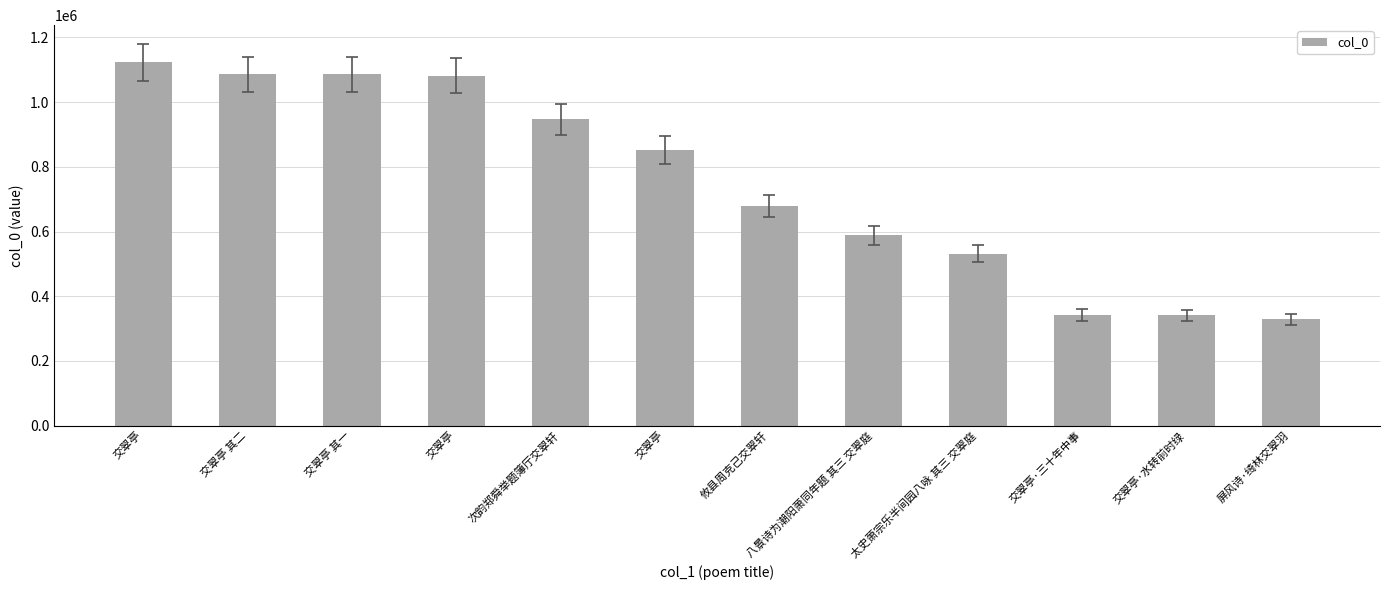

How many values are below 852828?

6